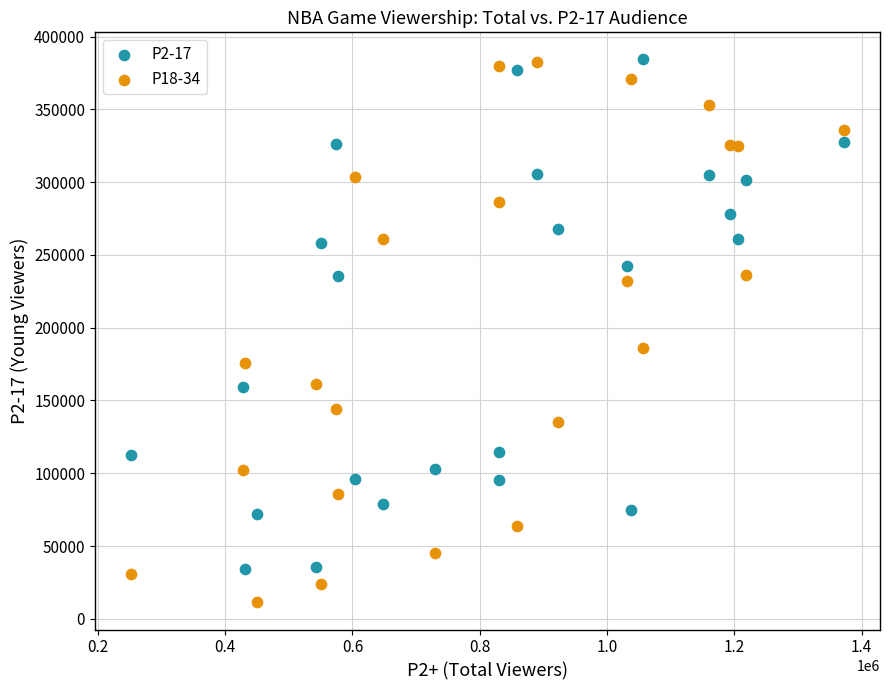

Across all series, what Y value is closest to 197792?

185789